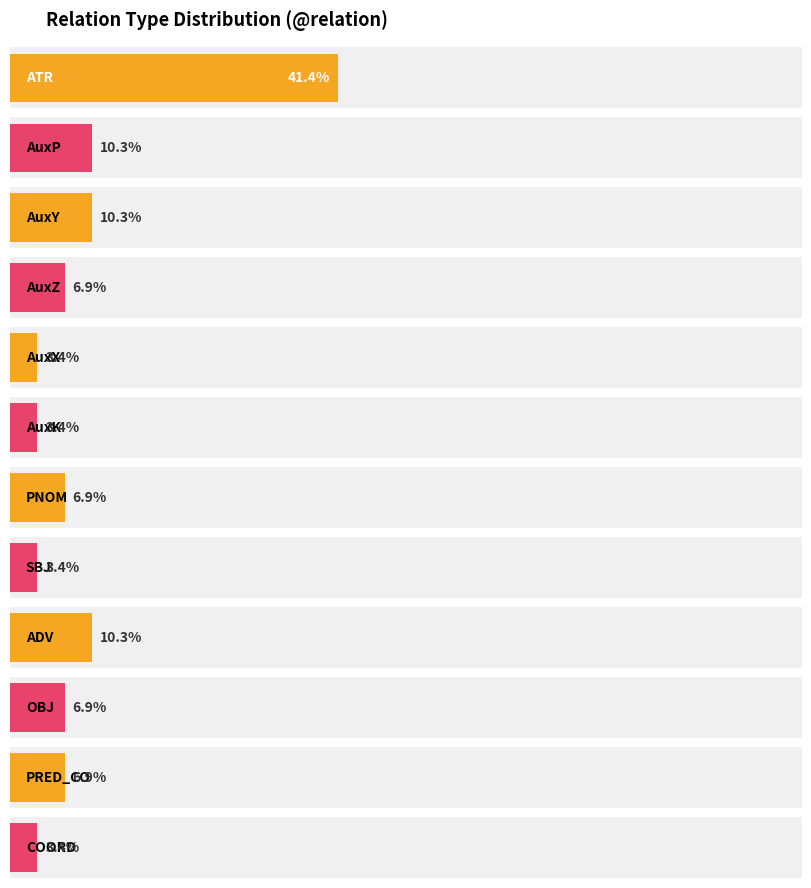

Which label corresponds to the smallest value in the chart?

AuxX